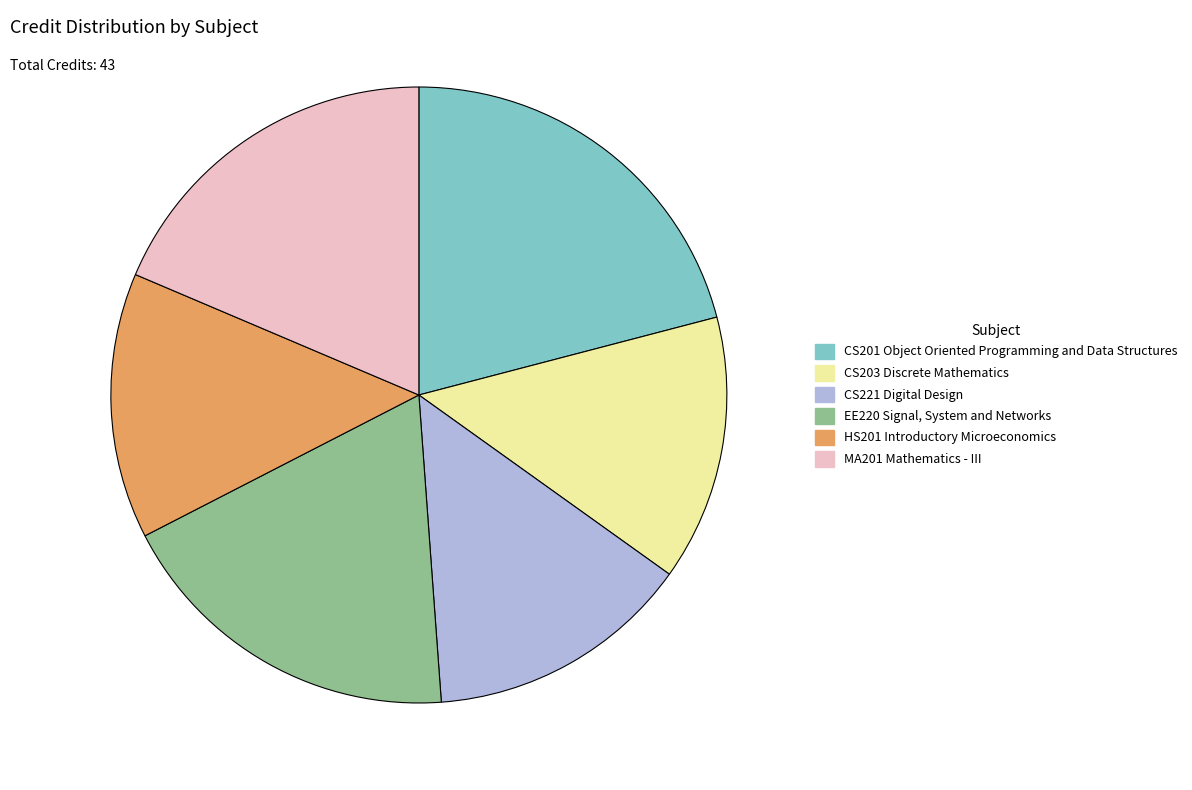

Does CS203 Discrete Mathematics represent more than half of the total?

No